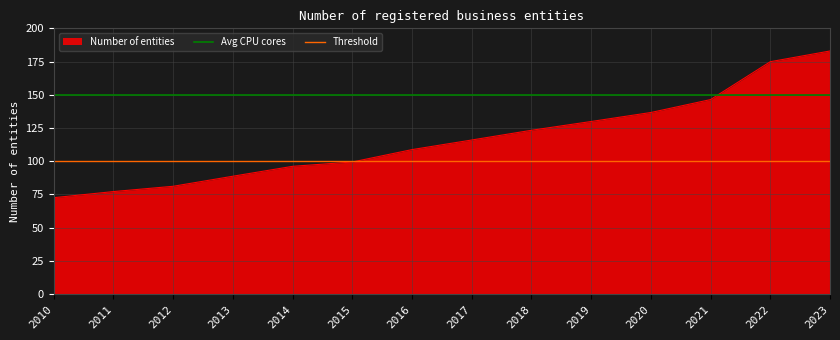

True or false: Number of entities has a value of 43.7 at 2013.

False